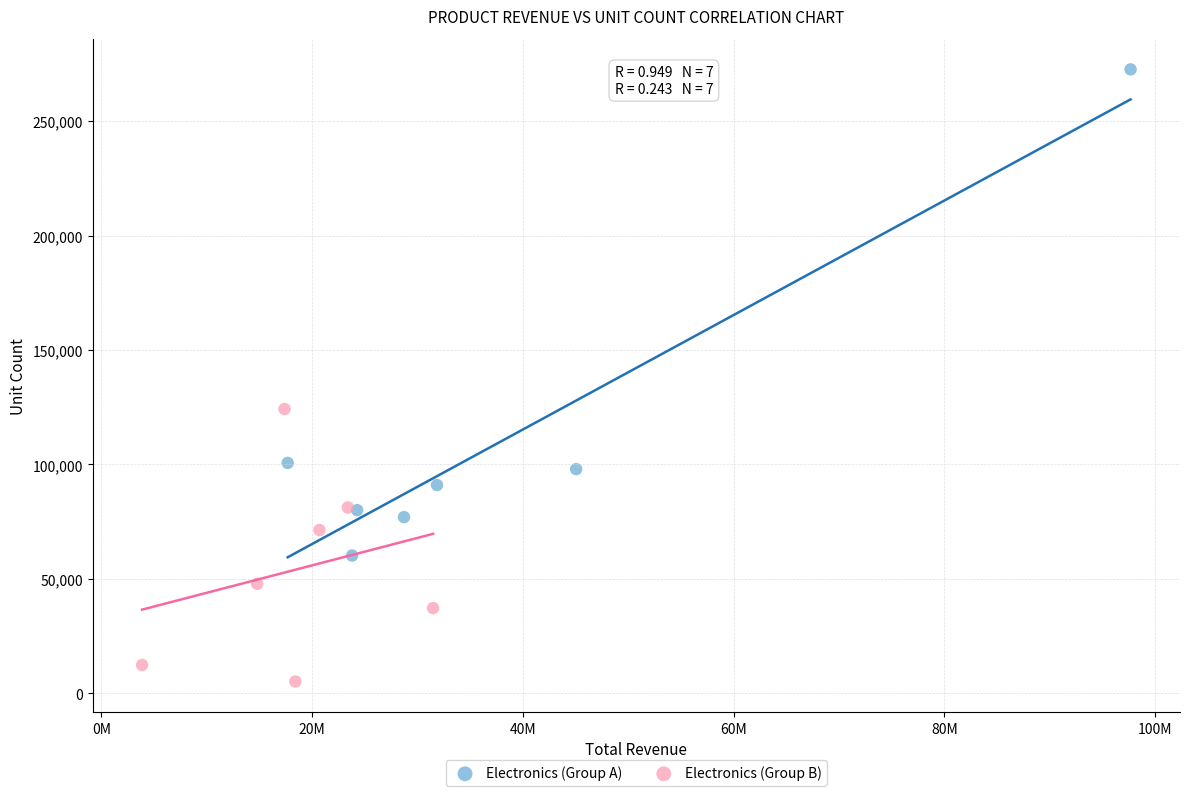

What are all the series names shown in the legend?

Electronics (Group A), Electronics (Group B)